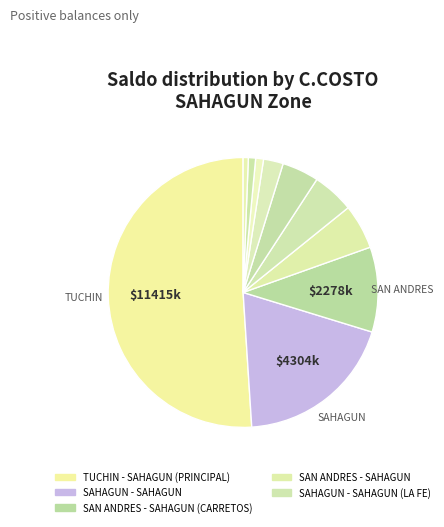

How many segments does this pie chart have?

10